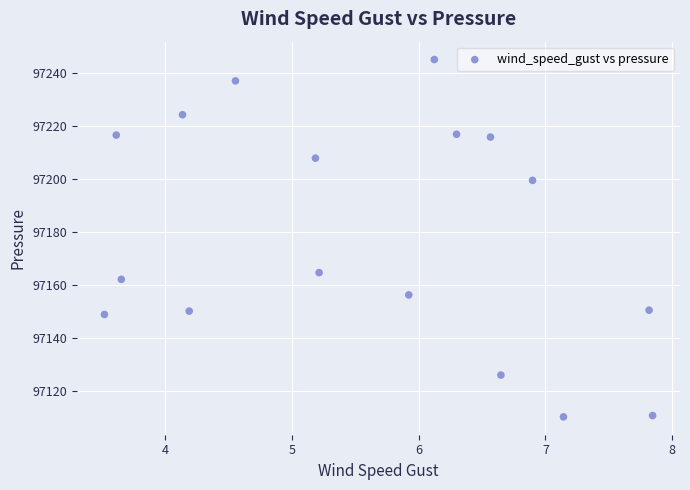

What Y value in the scatter plot is closest to 97177?

97164.8